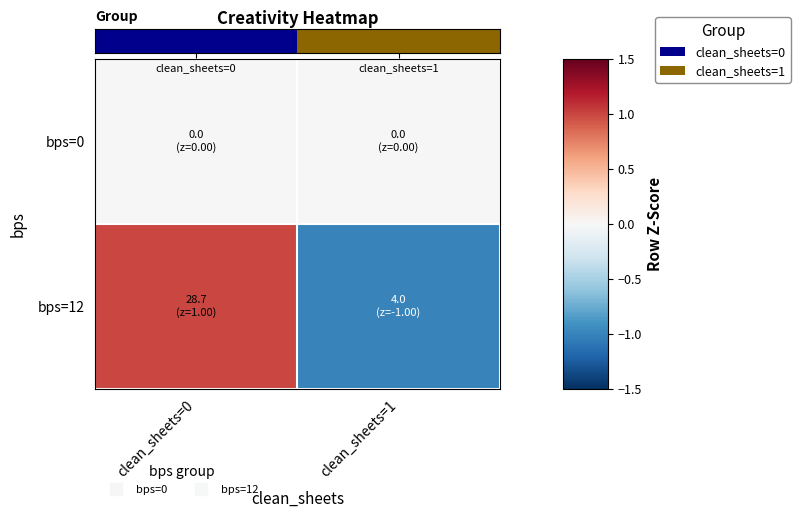

What is the total value across all series at clean_sheets=0?

1.0